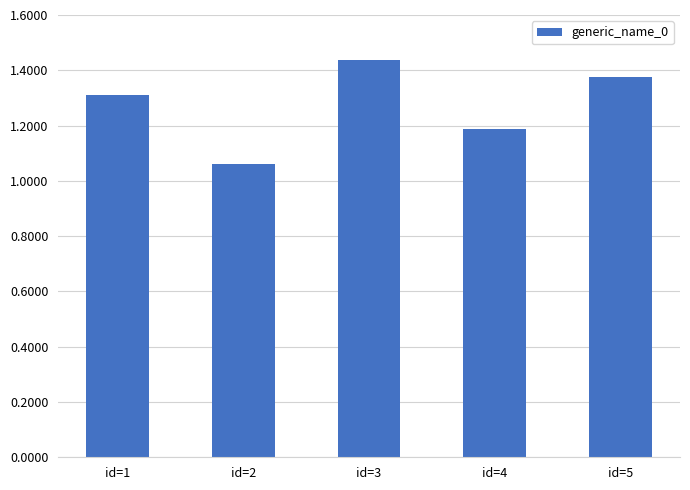

What is the value of the 4th bar from the left?

1.2